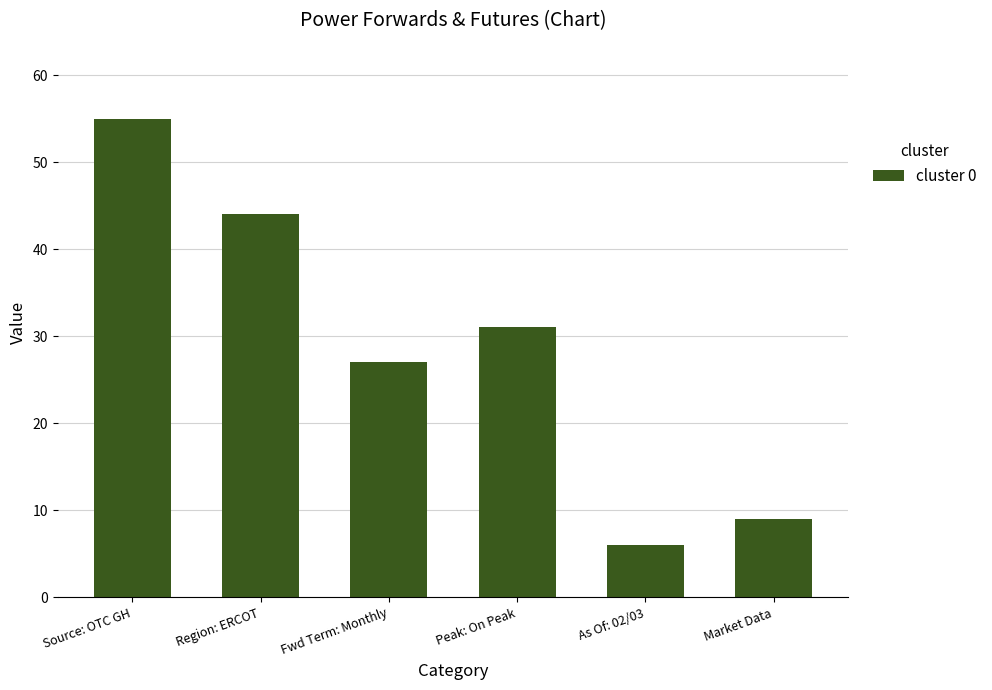

True or false: the data shows 55 at Source: OTC GH.

True